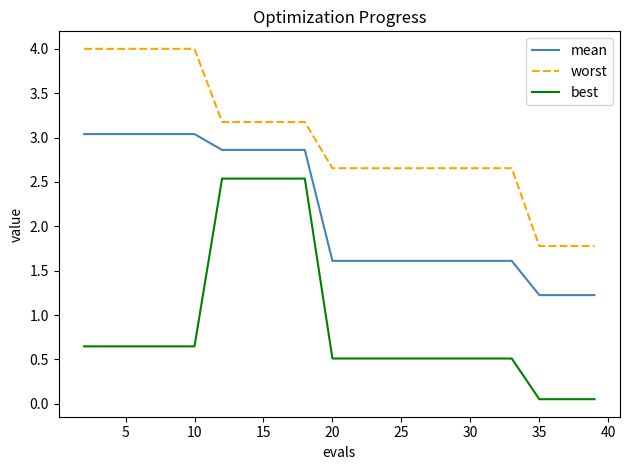

What is the difference between the maximum and minimum values in the best series?

2.5